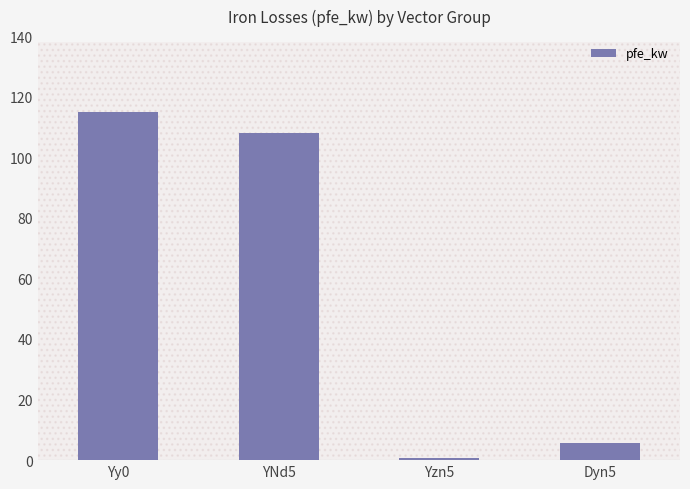

What is the difference between the values at Dyn5 and Yy0?

109.3